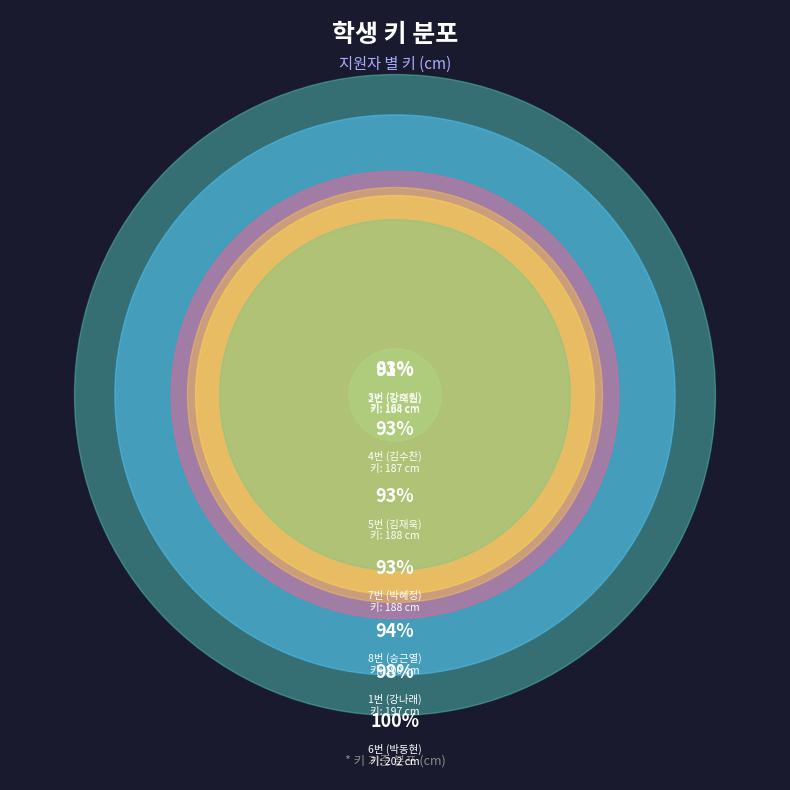

Does any single category account for the majority?

No